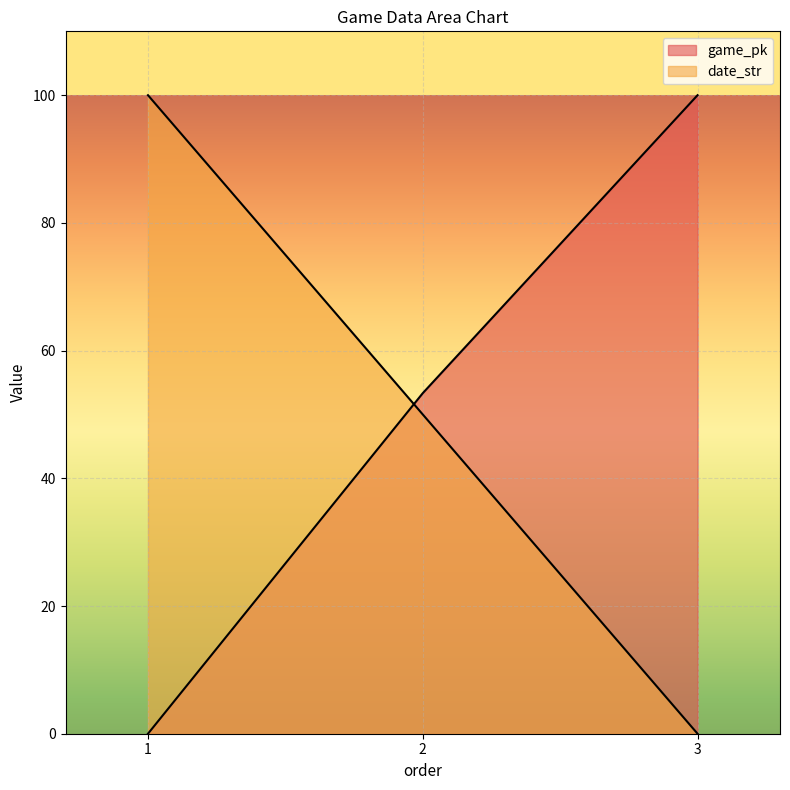

What are all the series names shown in the legend?

game_pk, date_str